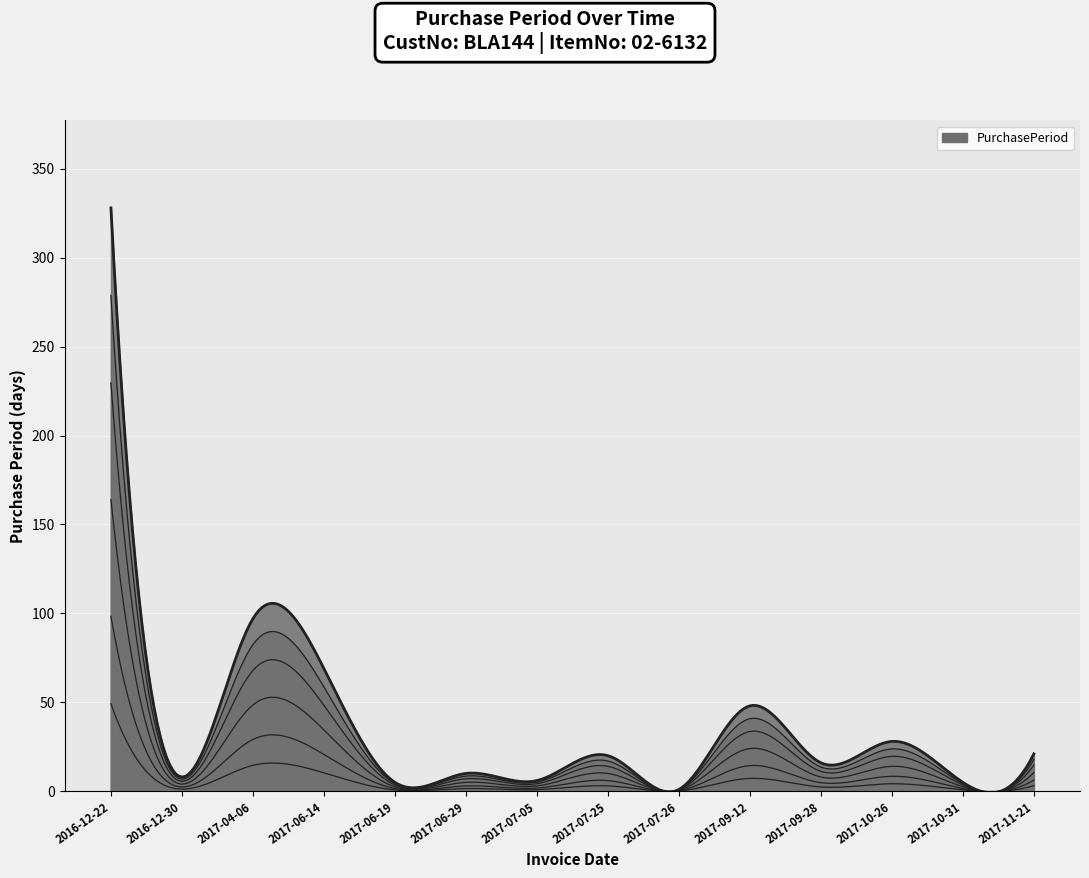

Is it true that the value at 2017-07-25 is 26?

False